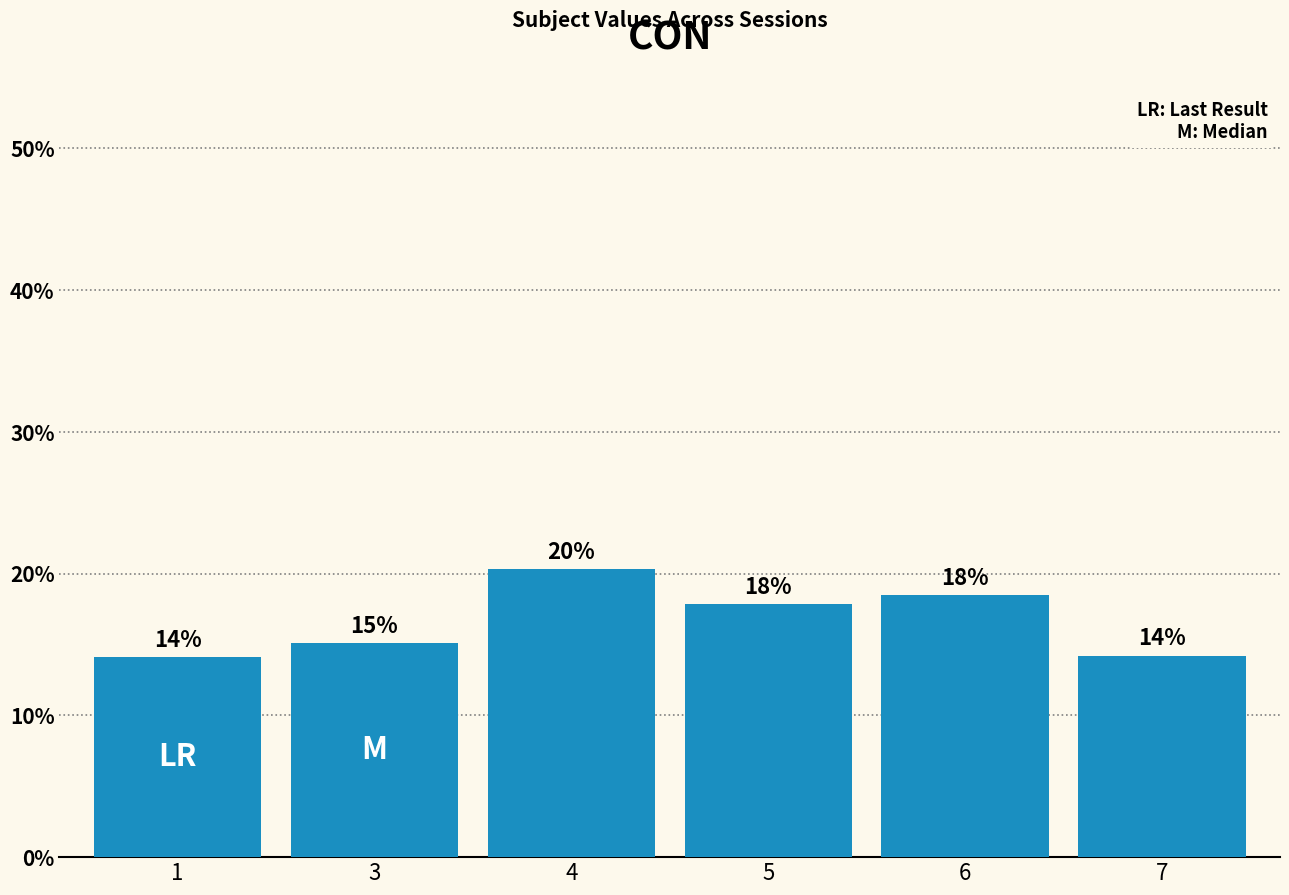

Are the bars horizontal?

No